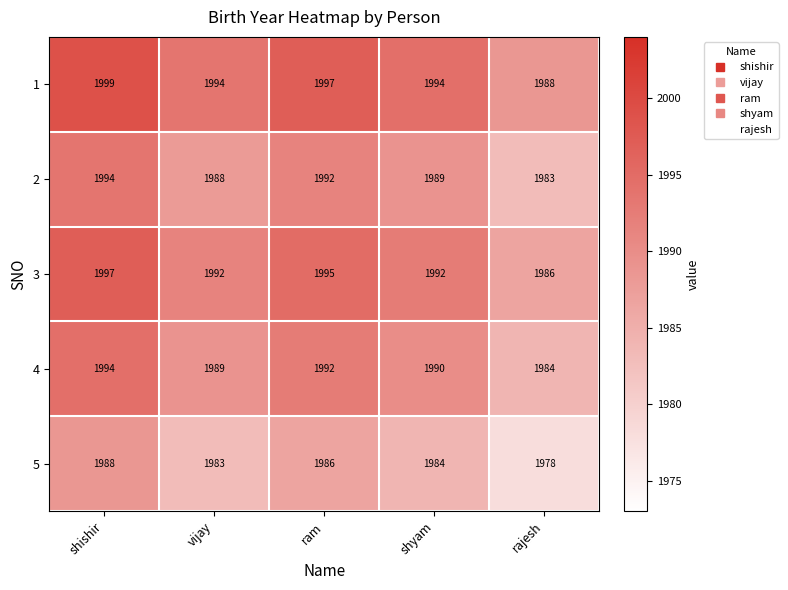

Which category has the highest value across all series?

shishir